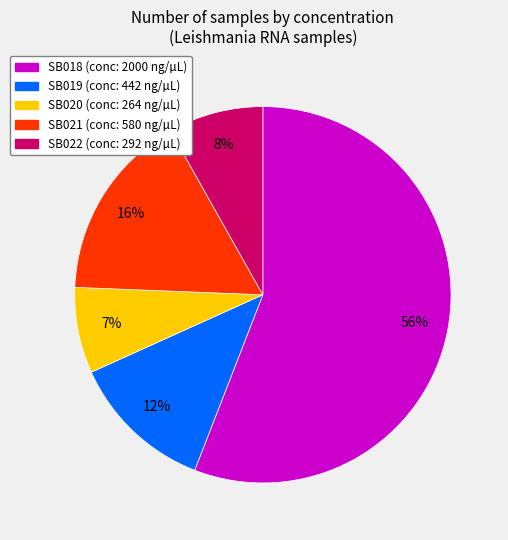

To the nearest percent, what is the difference between the SB019 and SB022 slice percentages?

4%